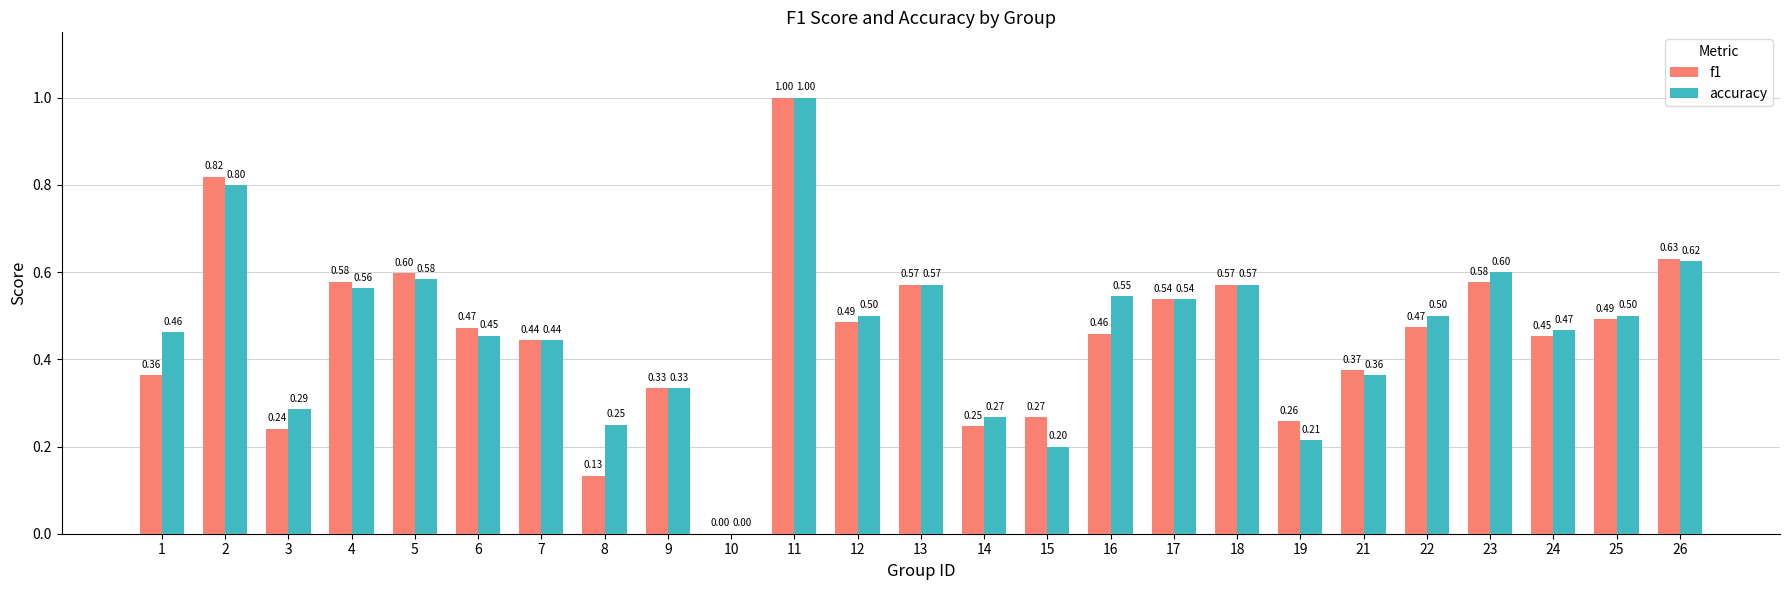

Between 8 and 10, which series saw the biggest shift?

accuracy